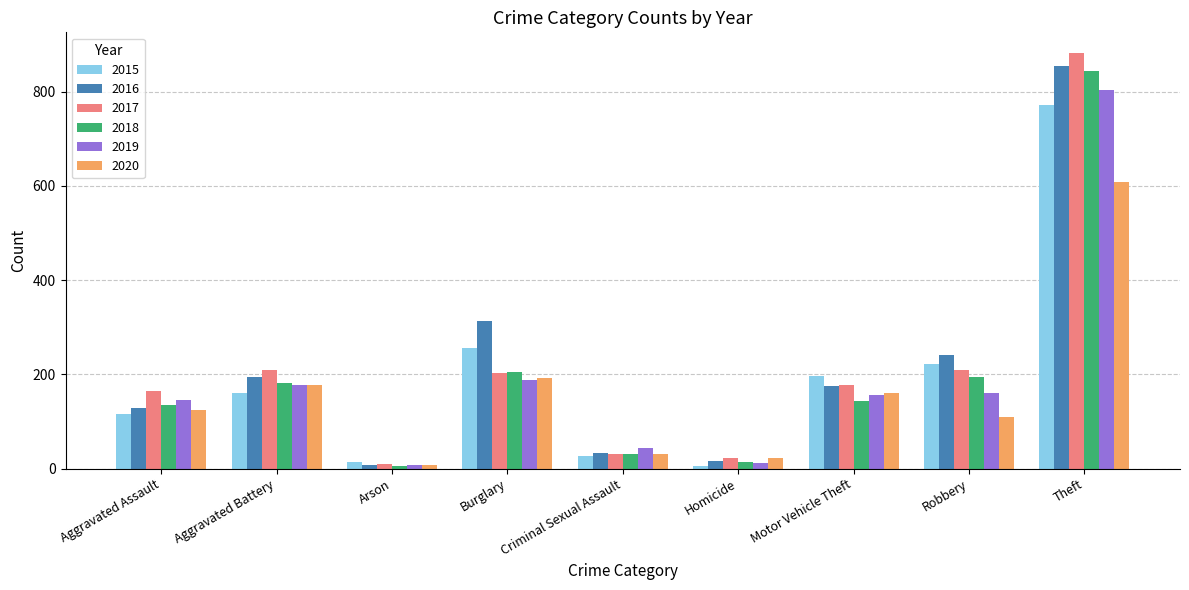

What is the value of the 2015 bar at the 2nd from the left?

160